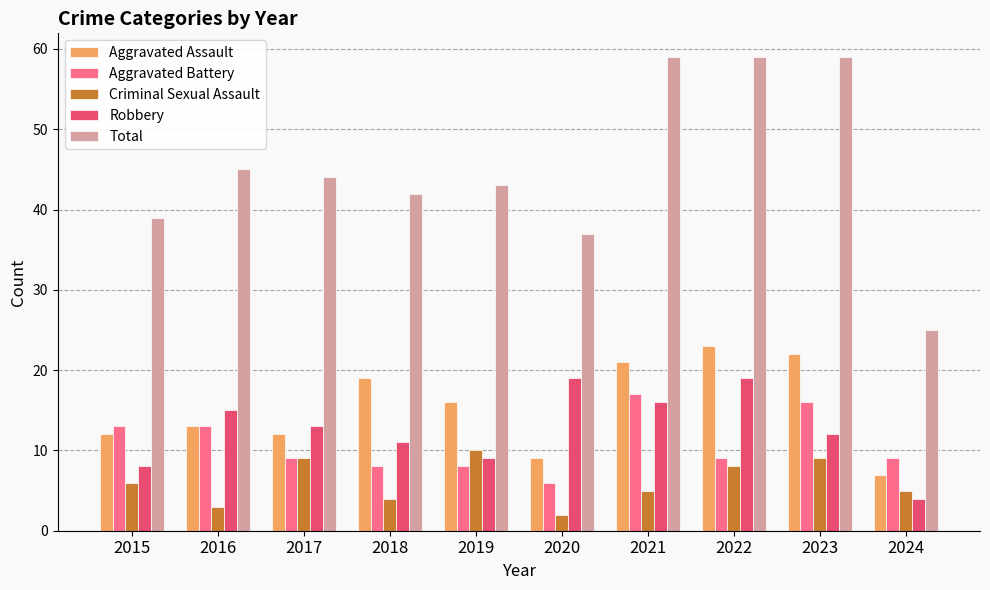

Which series has the largest total across all categories?

Total